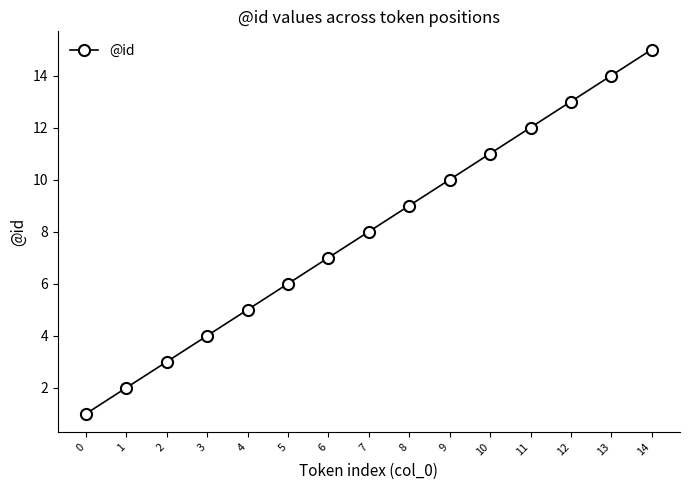

Count the number of categories in the chart.

15